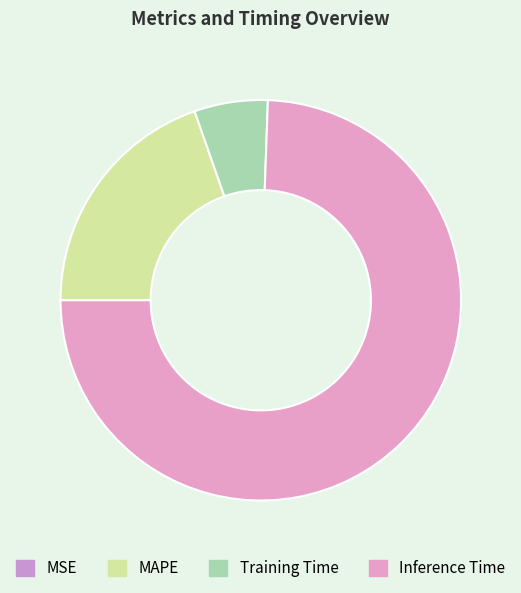

Combined, what portion of the pie is MAPE and Training Time?

25.6%